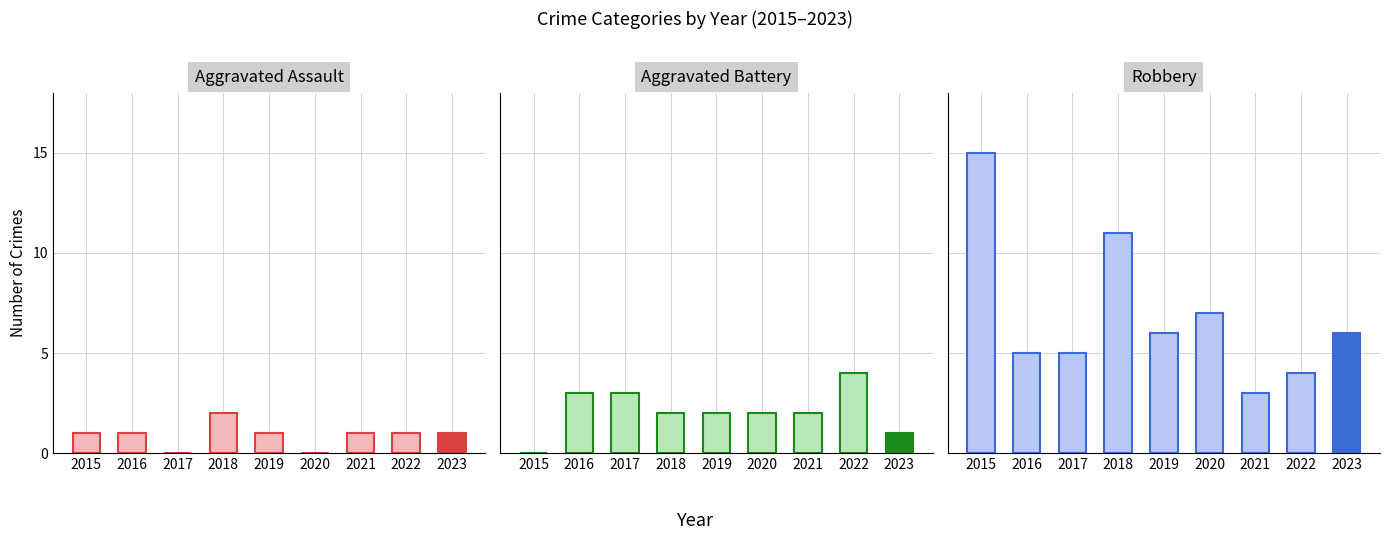

How many Aggravated Assault values are between 1 and 2?

7